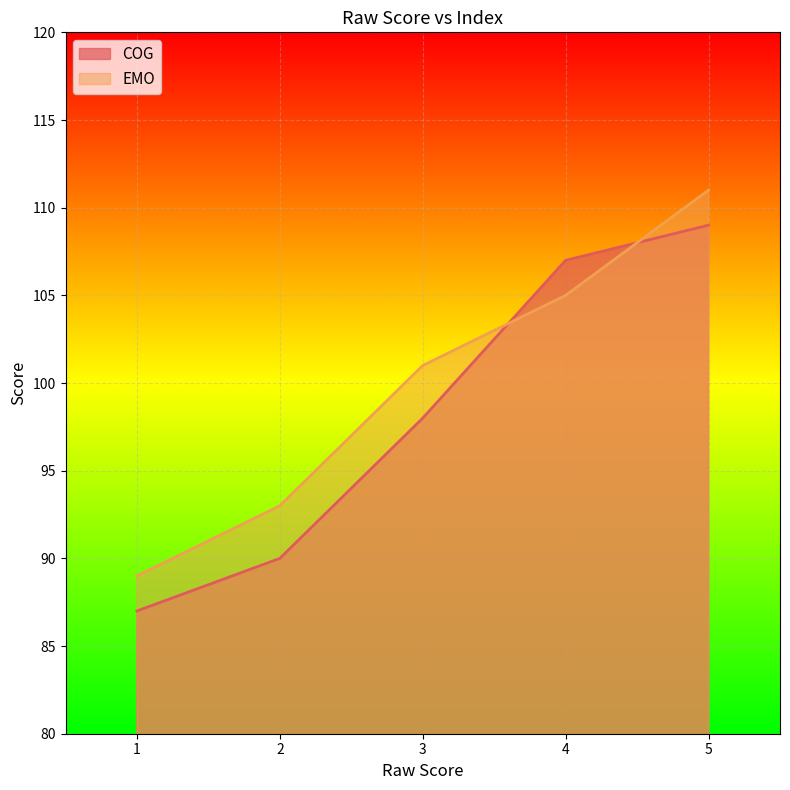

At how many categories does at least one series exceed 88?

5